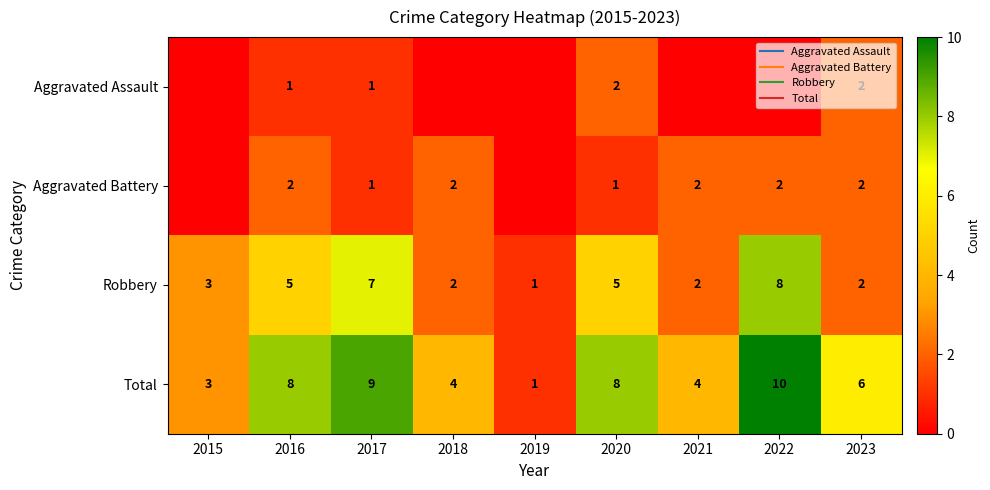

The value of Robbery at 2018 is 3. True or false?

False